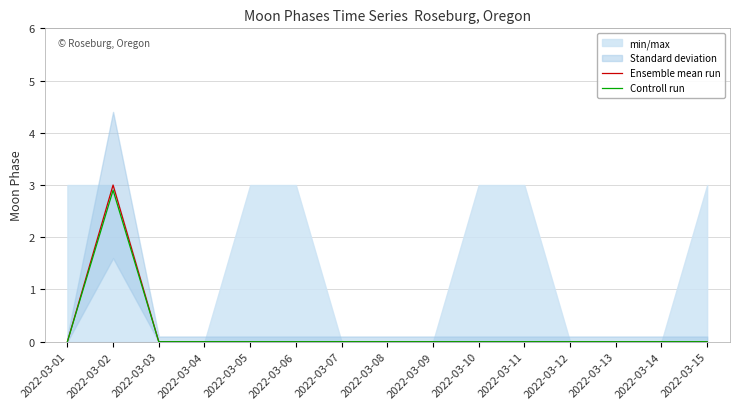

What is the difference between the maximum and minimum values in the Ensemble mean run series?

3.0